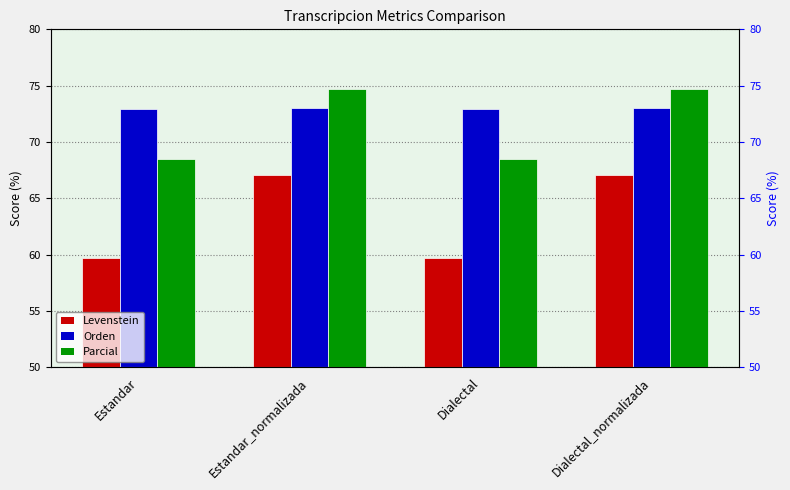

What is the sum of all Levenstein values?

253.6